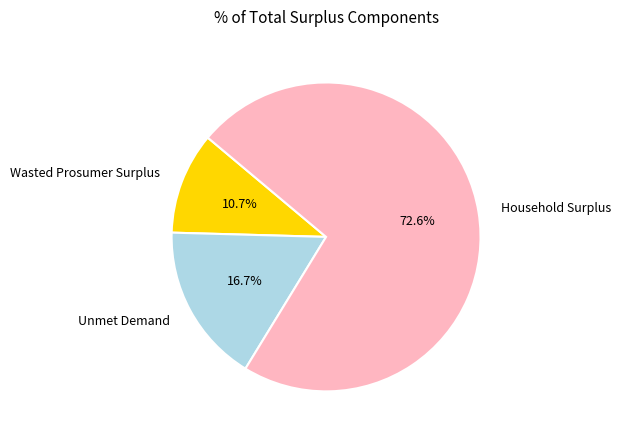

The Household Surplus slice represents 83% of the pie. True or false?

False